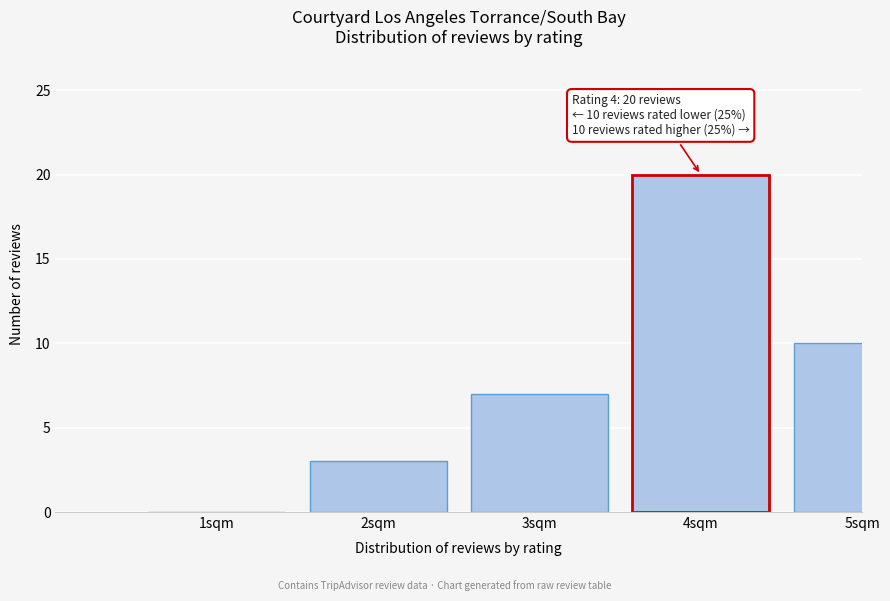

Reading left to right, what are all the values shown in this chart?

1sqm=0	2sqm=3	3sqm=7	4sqm=20	5sqm=10